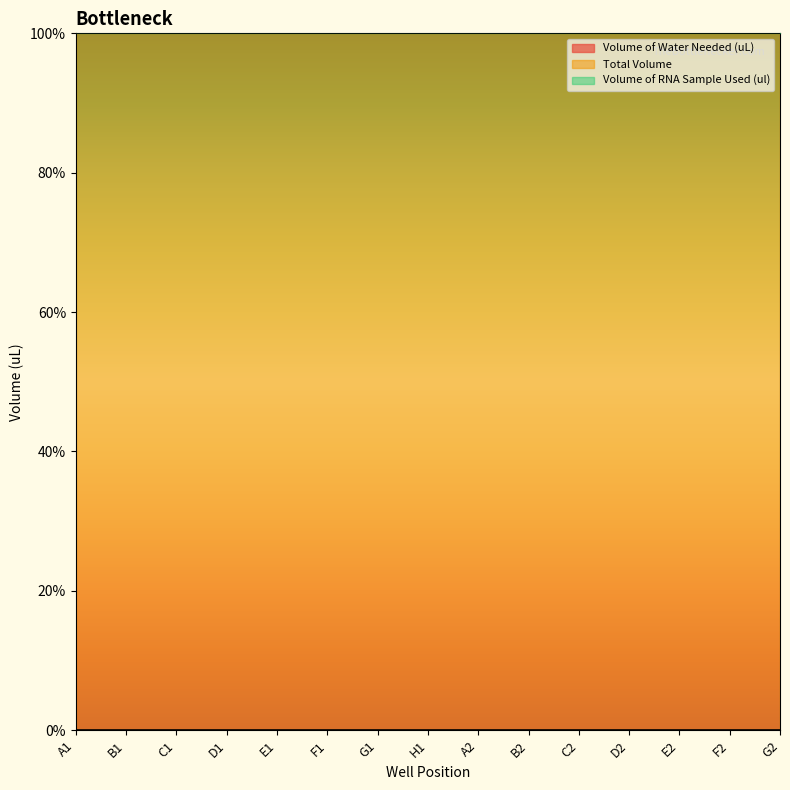

What is the approximate value of Total Volume at E2?

10